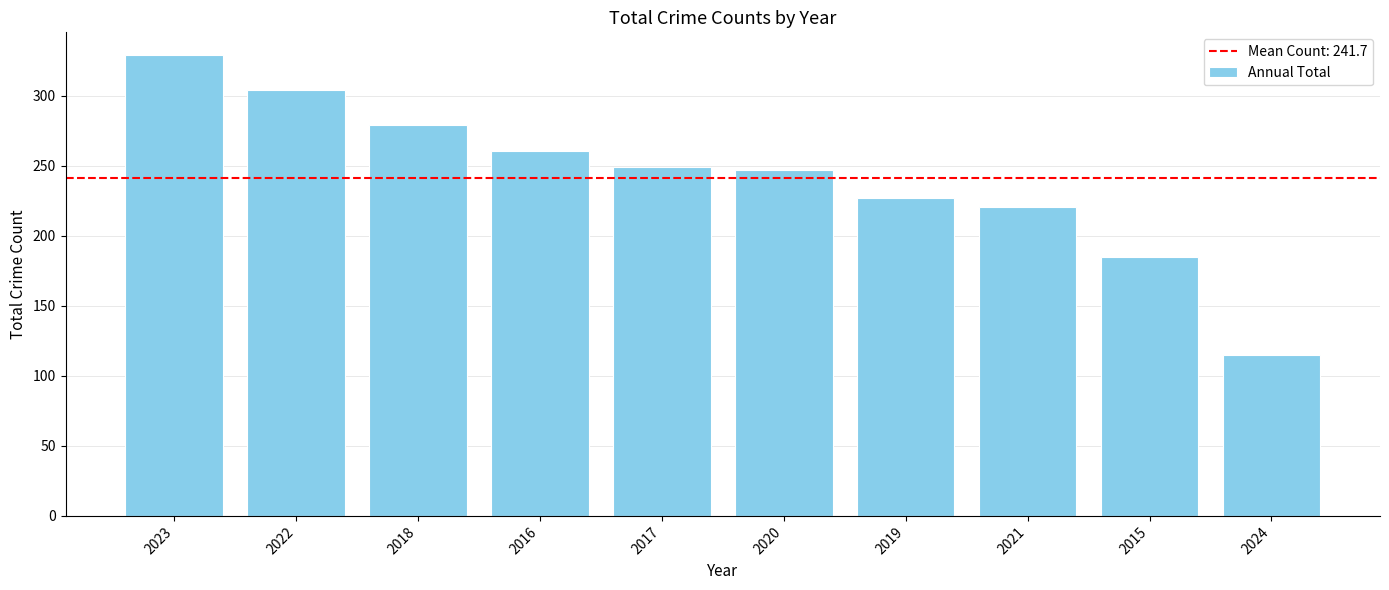

Reading left to right, transcribe all the data shown in this chart.

2023=329	2022=304	2018=279	2016=261	2017=249	2020=247	2019=227	2021=221	2015=185	2024=115